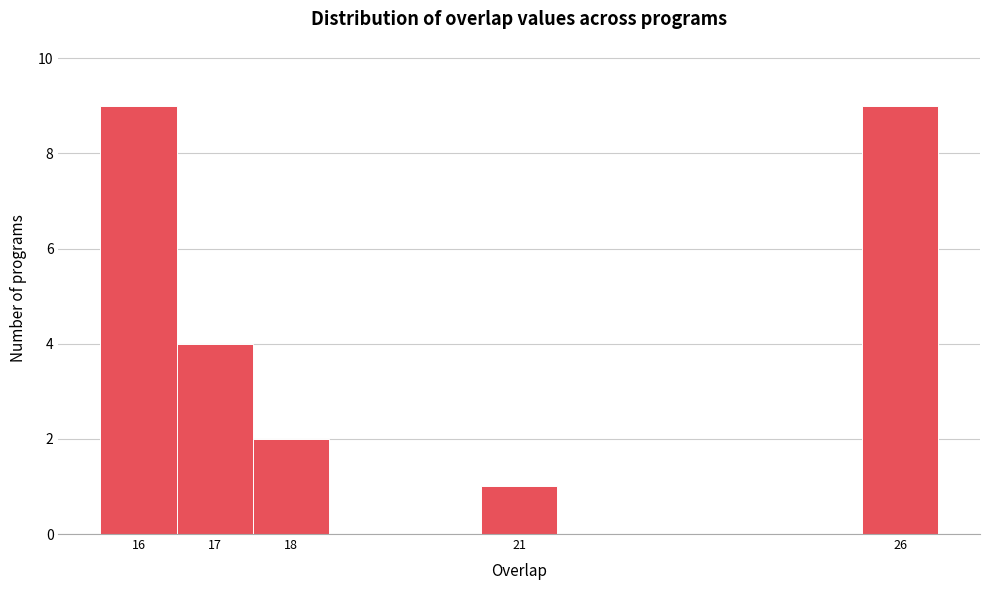

How tall is the bar that spans 17.5 to 18.5 on the x-axis? The values are not printed on the chart, so give them approximately, as read against the axis.

2